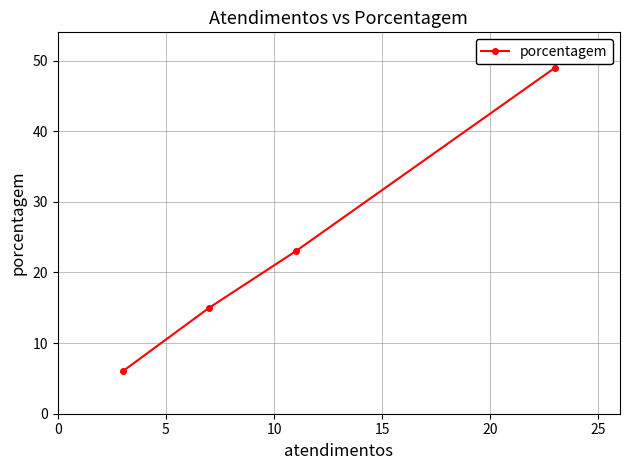

Reading right to left, list all the values displayed in this chart.

49	23	15	6